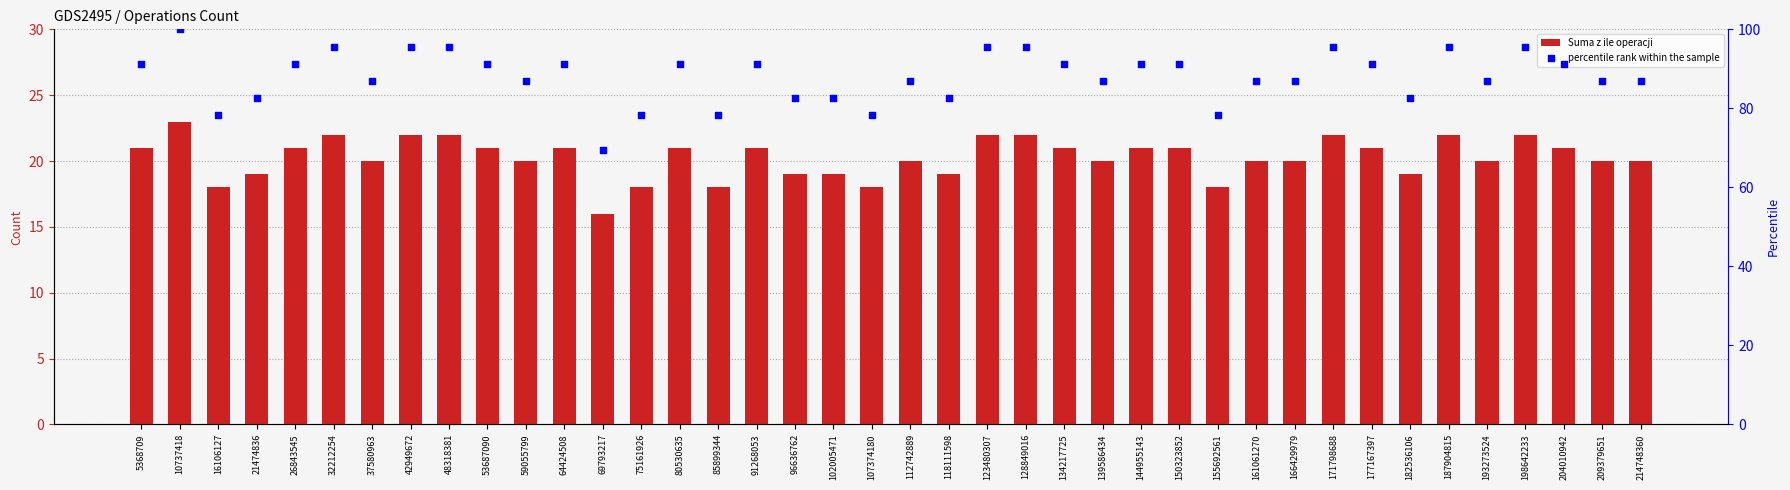

Which series contains the lowest Y value?

Suma z ile operacji